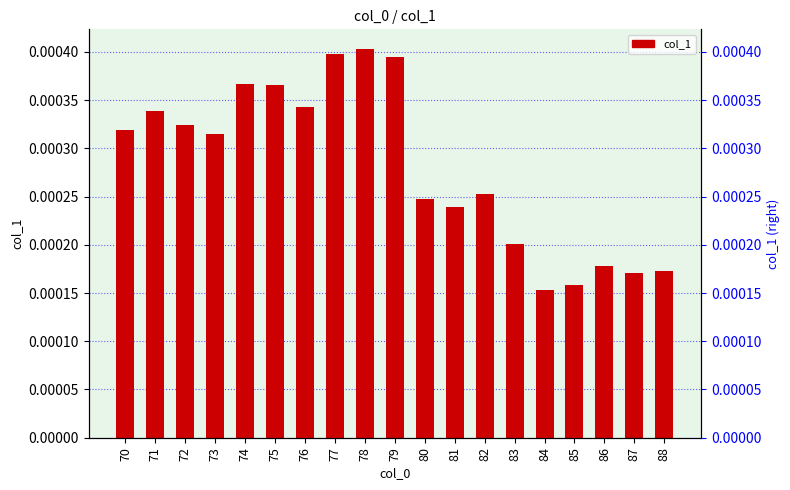

List the labels in order of value, smallest first.

84, 85, 87, 88, 86, 83, 81, 80, 82, 73, 70, 72, 71, 76, 75, 74, 79, 77, 78